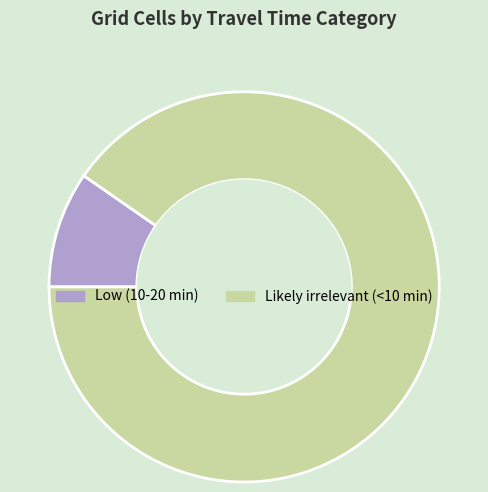

Is Likely irrelevant (<10 min) the majority of the pie?

Yes